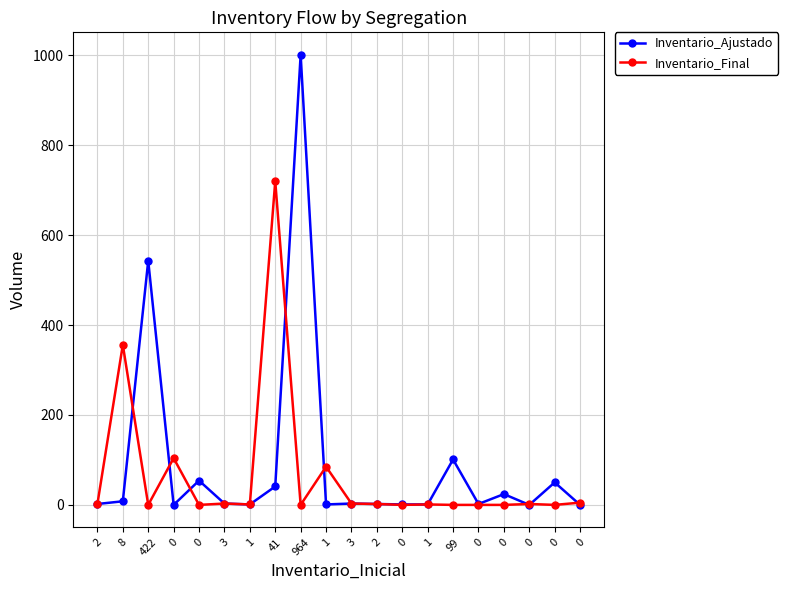

What is the difference between the maximum and minimum values in the Inventario_Ajustado series?

1001